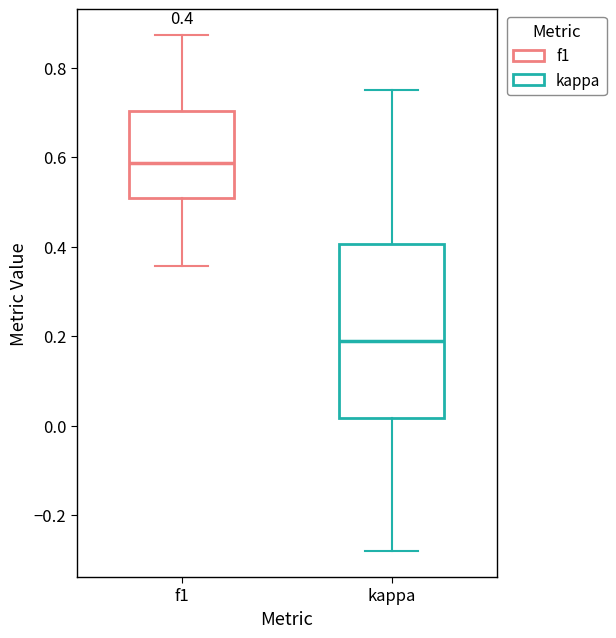

Which box's median line is the lowest?

kappa